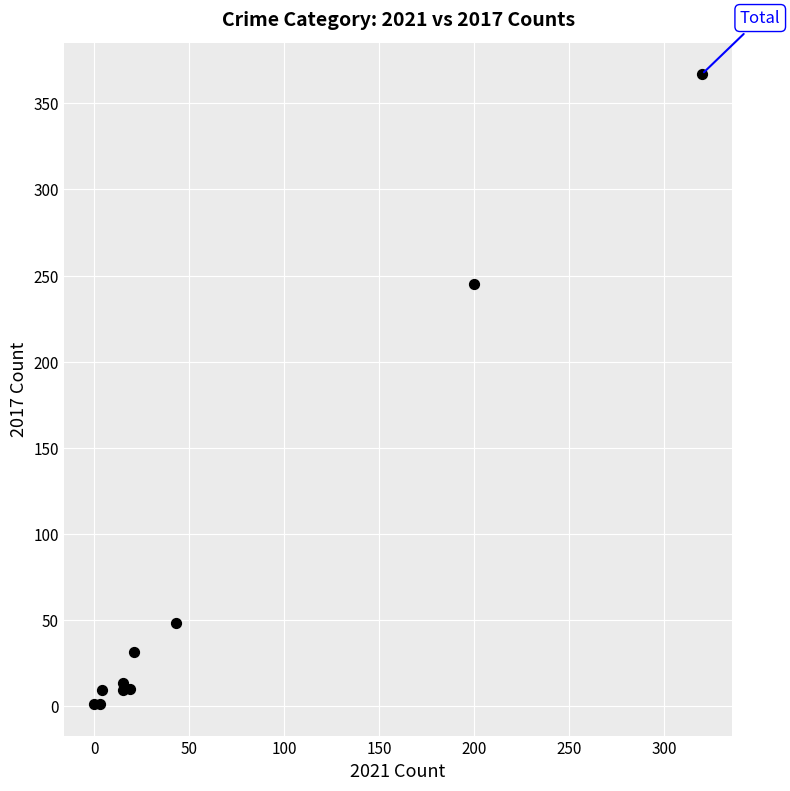

What Y value in the scatter plot is closest to 184?

245